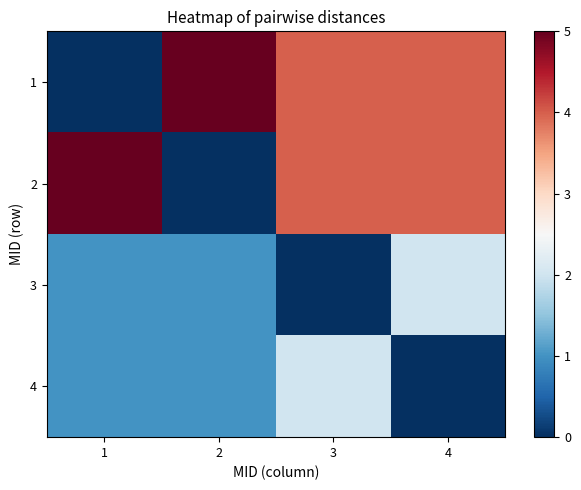

At how many categories does at least one series exceed 2?

4